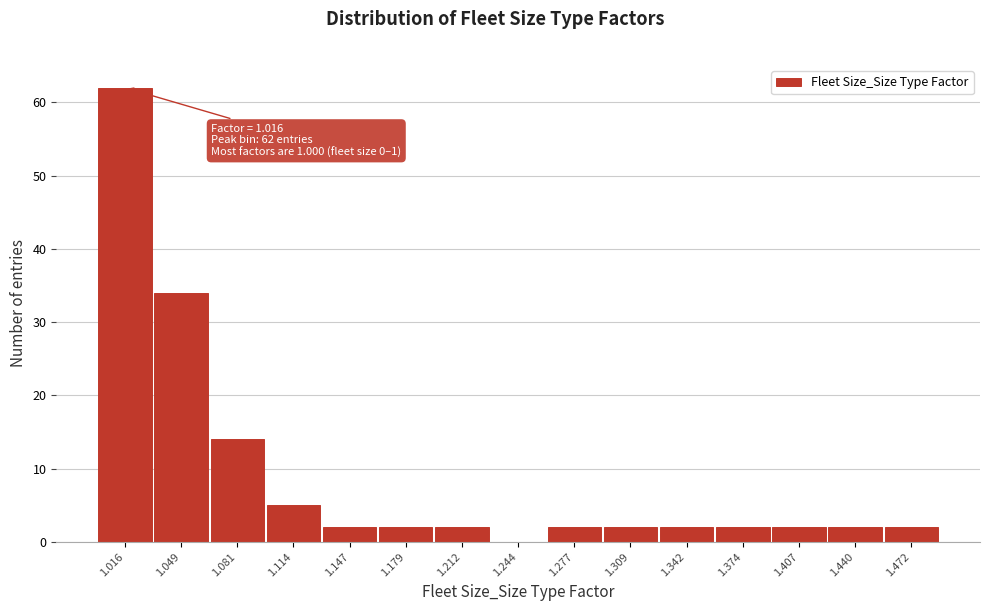

Over which range of the x-axis is the bar tallest?

1.000 to 1.035